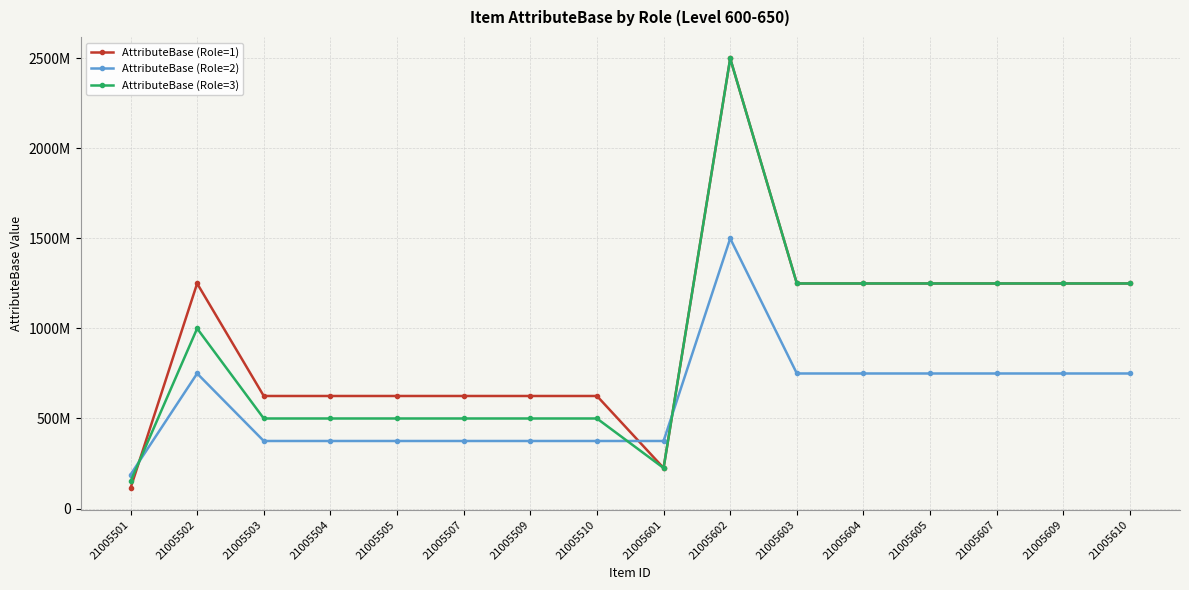

Is this an area chart (filled region under the line)?

No